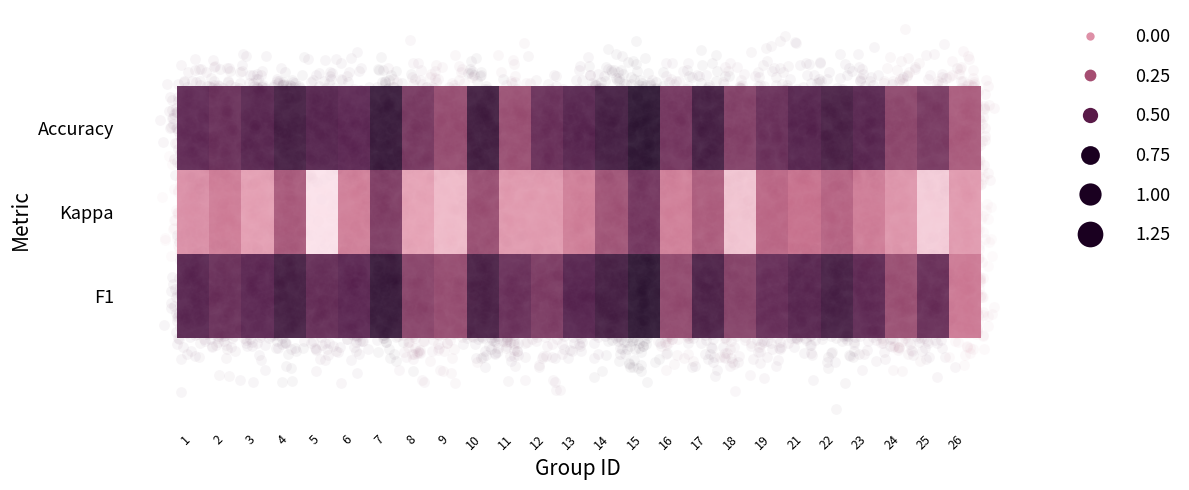

What is the greatest value displayed?

0.8